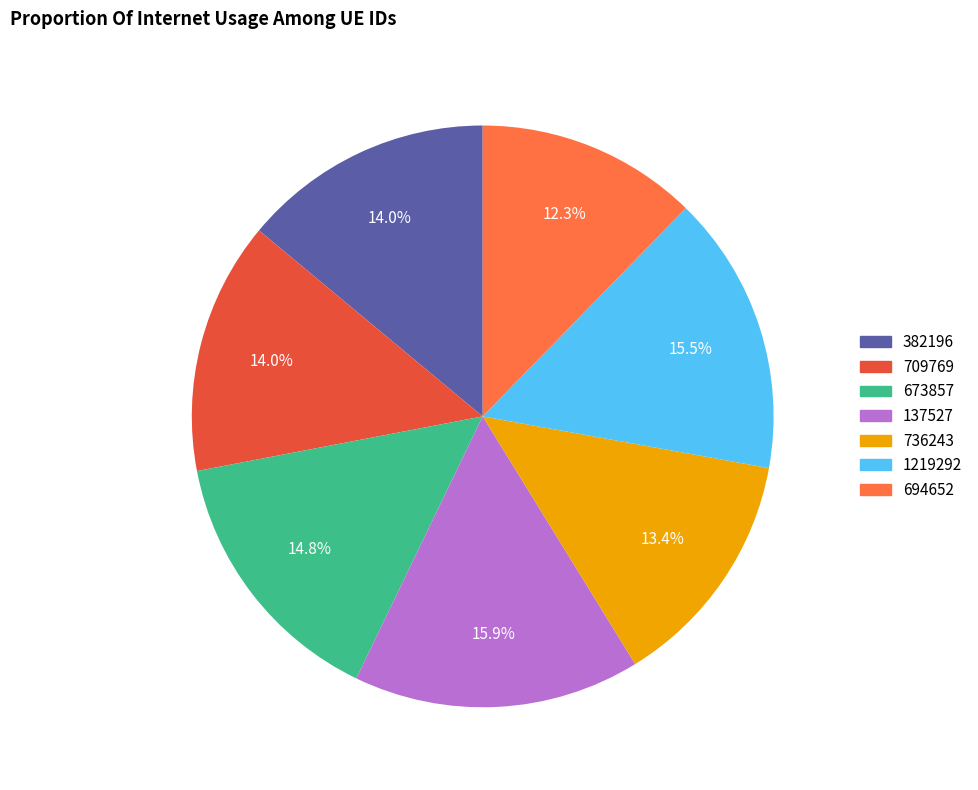

To the nearest percent, what is the difference between the 694652 and 137527 slice percentages?

4%